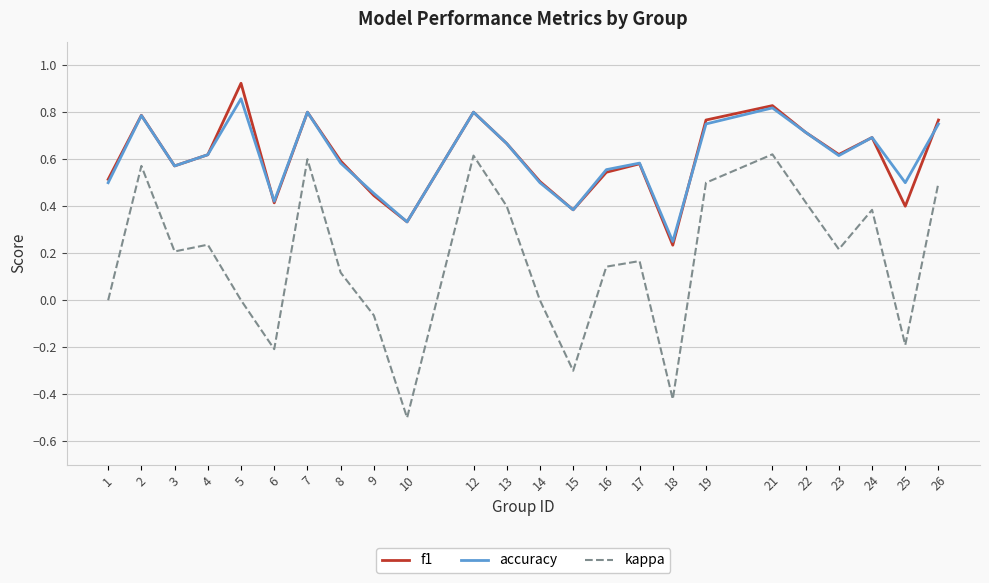

At how many categories does at least one series exceed 0?

24